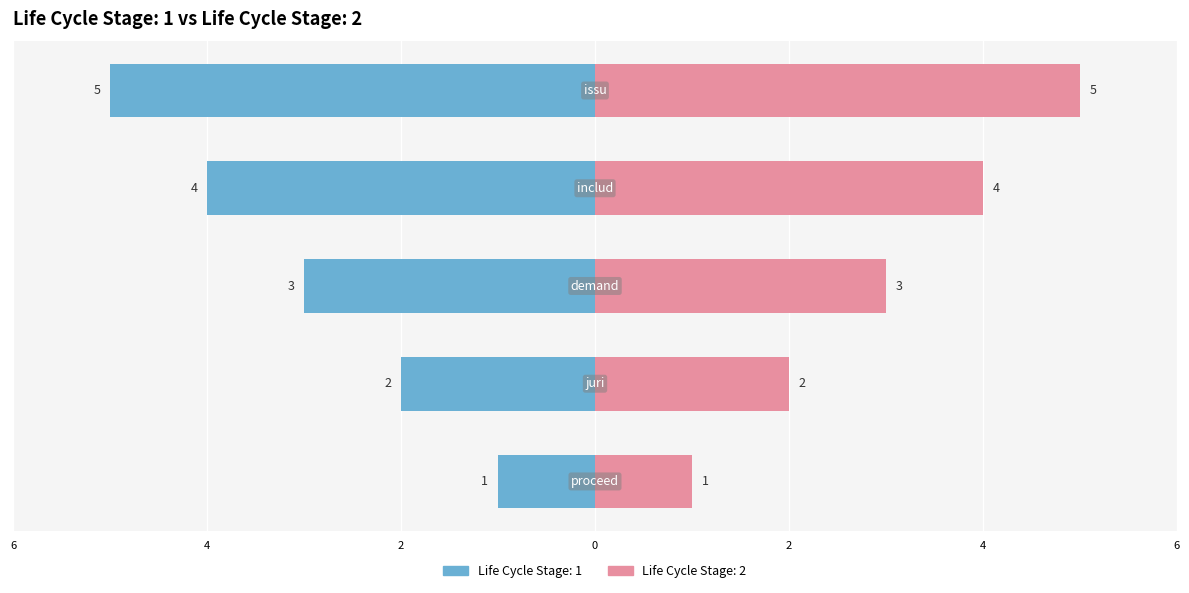

How many data points in Life Cycle Stage: 2 (col_0) are less than 3?

2